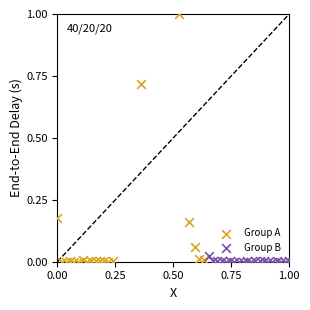

Which series has the largest Y range (max minus min)?

Group A